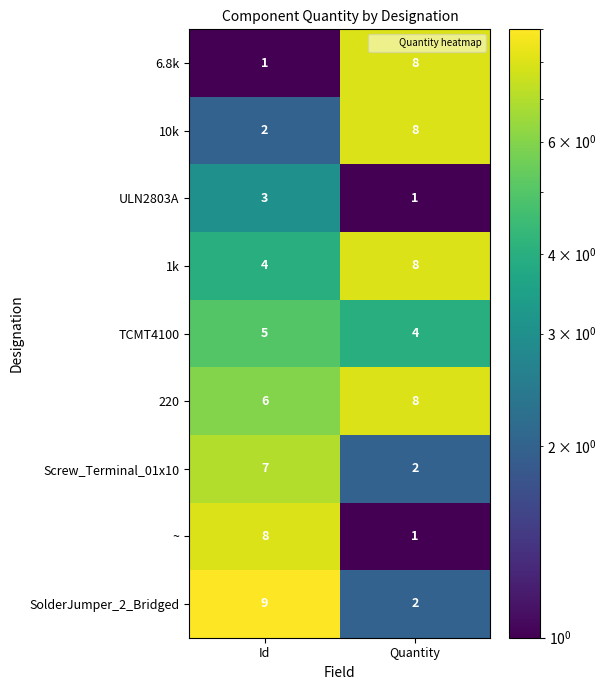

At which label is 6.8k closest to 4?

Id